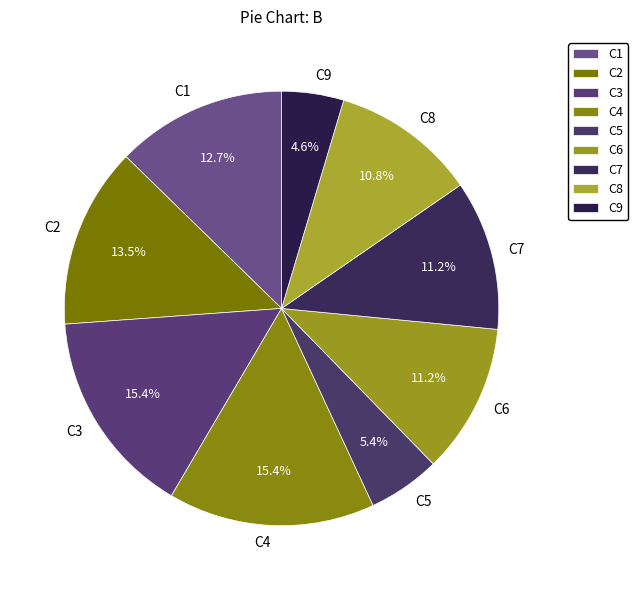

The C6 slice represents 5% of the pie. True or false?

False